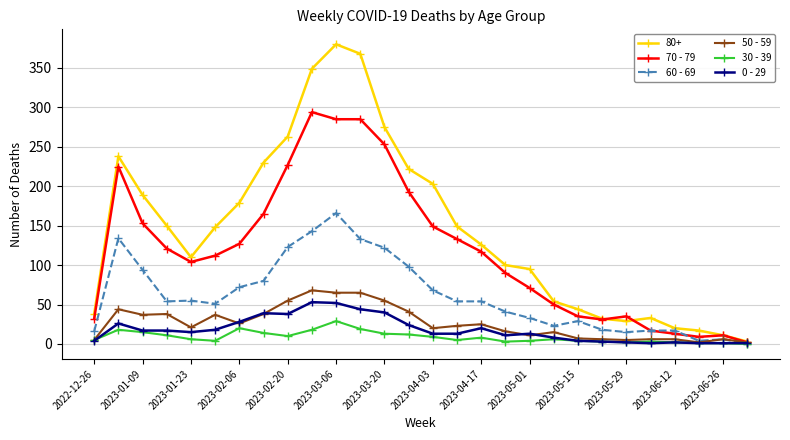

True or false: 70 - 79 has more than 1 interior local peaks.

True